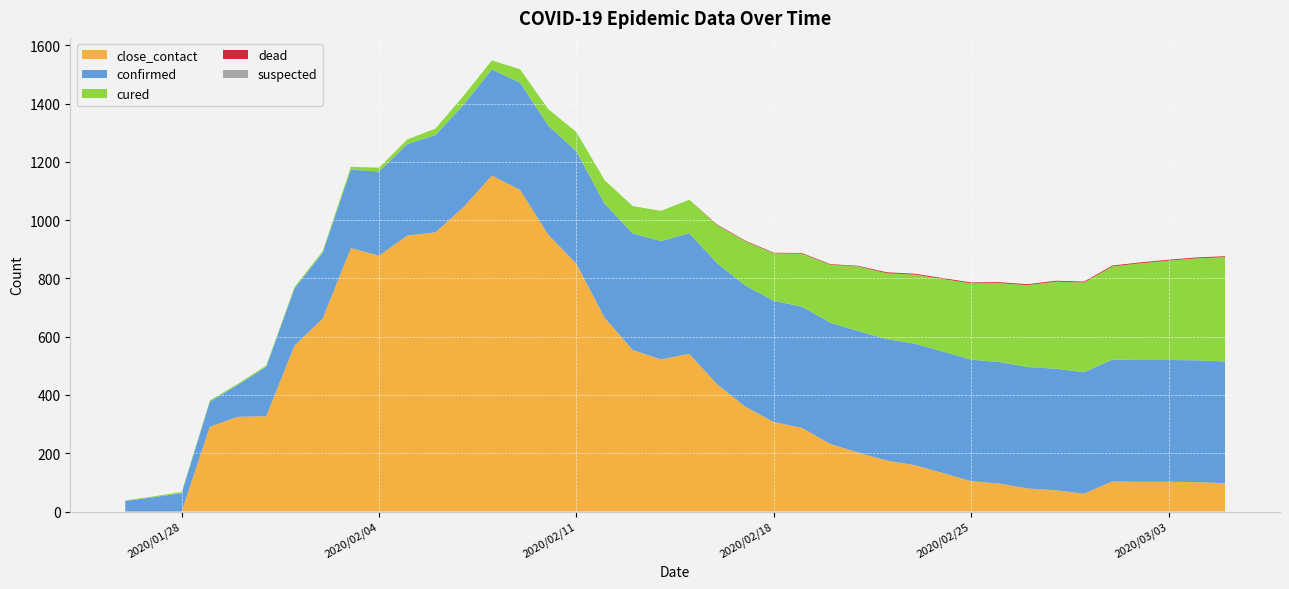

Reading left to right, what are all the values shown in this chart?

close_contact: 2020/1/26=0	2020/1/27=0	2020/1/28=0	2020/1/29=291	2020/1/30=325	2020/1/31=327	2020/2/1=569	2020/2/2=662	2020/2/3=904	2020/2/4=878	2020/2/5=947	2020/2/6=958	2020/2/7=1045	2020/2/8=1153	2020/2/9=1104	2020/2/10=950	2020/2/11=850	2020/2/12=665	2020/2/13=554	2020/2/14=522	2020/2/15=541	2020/2/16=436	2020/2/17=359	2020/2/18=307	2020/2/19=287	2020/2/20=232	2020/2/21=202	2020/2/22=175	2020/2/23=159	2020/2/24=132	2020/2/25=104	2020/2/26=96	2020/2/27=79	2020/2/28=73	2020/2/29=61	2020/3/1=103	2020/3/2=102	2020/3/3=102	2020/3/4=101	2020/3/5=97
confirmed: 2020/1/26=36	2020/1/27=49	2020/1/28=63	2020/1/29=86	2020/1/30=110	2020/1/31=170	2020/2/1=196	2020/2/2=226	2020/2/3=269	2020/2/4=289	2020/2/5=314	2020/2/6=334	2020/2/7=351	2020/2/8=364	2020/2/9=368	2020/2/10=375	2020/2/11=386	2020/2/12=391	2020/2/13=400	2020/2/14=406	2020/2/15=414	2020/2/16=415	2020/2/17=416	2020/2/18=416	2020/2/19=416	2020/2/20=416	2020/2/21=417	2020/2/22=417	2020/2/23=417	2020/2/24=417	2020/2/25=417	2020/2/26=417	2020/2/27=417	2020/2/28=417	2020/2/29=417	2020/3/1=418	2020/3/2=418	2020/3/3=418	2020/3/4=418	2020/3/5=418
cured: 2020/1/26=2	2020/1/27=3	2020/1/28=4	2020/1/29=4	2020/1/30=4	2020/1/31=4	2020/2/1=5	2020/2/2=5	2020/2/3=10	2020/2/4=13	2020/2/5=16	2020/2/6=22	2020/2/7=31	2020/2/8=31	2020/2/9=46	2020/2/10=56	2020/2/11=66	2020/2/12=81	2020/2/13=94	2020/2/14=104	2020/2/15=115	2020/2/16=131	2020/2/17=152	2020/2/18=163	2020/2/19=182	2020/2/20=199	2020/2/21=222	2020/2/22=226	2020/2/23=237	2020/2/24=249	2020/2/25=262	2020/2/26=271	2020/2/27=281	2020/2/28=299	2020/2/29=308	2020/3/1=320	2020/3/2=332	2020/3/3=341	2020/3/4=350	2020/3/5=358
dead: 2020/1/26=0	2020/1/27=0	2020/1/28=0	2020/1/29=0	2020/1/30=0	2020/1/31=0	2020/2/1=0	2020/2/2=0	2020/2/3=0	2020/2/4=0	2020/2/5=0	2020/2/6=0	2020/2/7=0	2020/2/8=0	2020/2/9=0	2020/2/10=0	2020/2/11=0	2020/2/12=0	2020/2/13=0	2020/2/14=0	2020/2/15=0	2020/2/16=2	2020/2/17=2	2020/2/18=2	2020/2/19=2	2020/2/20=2	2020/2/21=2	2020/2/22=3	2020/2/23=3	2020/2/24=3	2020/2/25=3	2020/2/26=3	2020/2/27=3	2020/2/28=3	2020/2/29=3	2020/3/1=3	2020/3/2=3	2020/3/3=3	2020/3/4=3	2020/3/5=3
suspected: 2020/1/26=0	2020/1/27=0	2020/1/28=0	2020/1/29=0	2020/1/30=0	2020/1/31=0	2020/2/1=0	2020/2/2=0	2020/2/3=0	2020/2/4=0	2020/2/5=0	2020/2/6=0	2020/2/7=0	2020/2/8=0	2020/2/9=0	2020/2/10=0	2020/2/11=0	2020/2/12=0	2020/2/13=0	2020/2/14=0	2020/2/15=0	2020/2/16=0	2020/2/17=0	2020/2/18=0	2020/2/19=0	2020/2/20=0	2020/2/21=0	2020/2/22=0	2020/2/23=0	2020/2/24=0	2020/2/25=0	2020/2/26=0	2020/2/27=0	2020/2/28=0	2020/2/29=0	2020/3/1=0	2020/3/2=0	2020/3/3=0	2020/3/4=0	2020/3/5=0